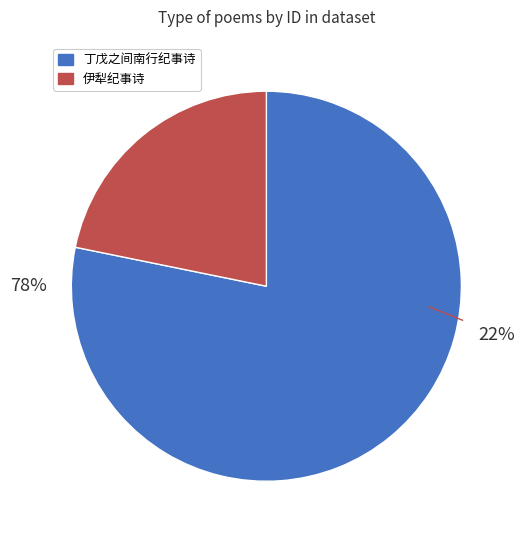

Combined, do 丁戊之间南行纪事诗 其三 and 丁戊之间南行纪事诗 其五 account for over 50%?

No